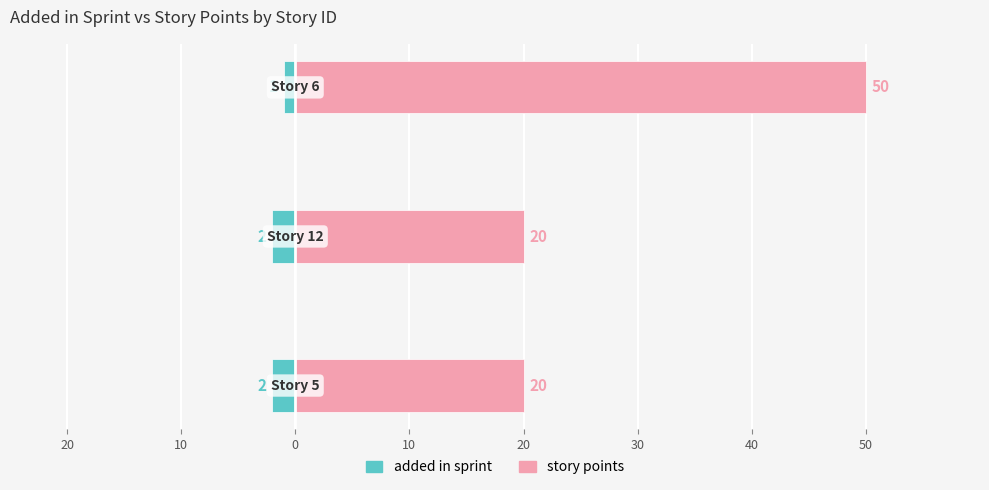

What is the value of the story points bar at the 2nd from the left?

20